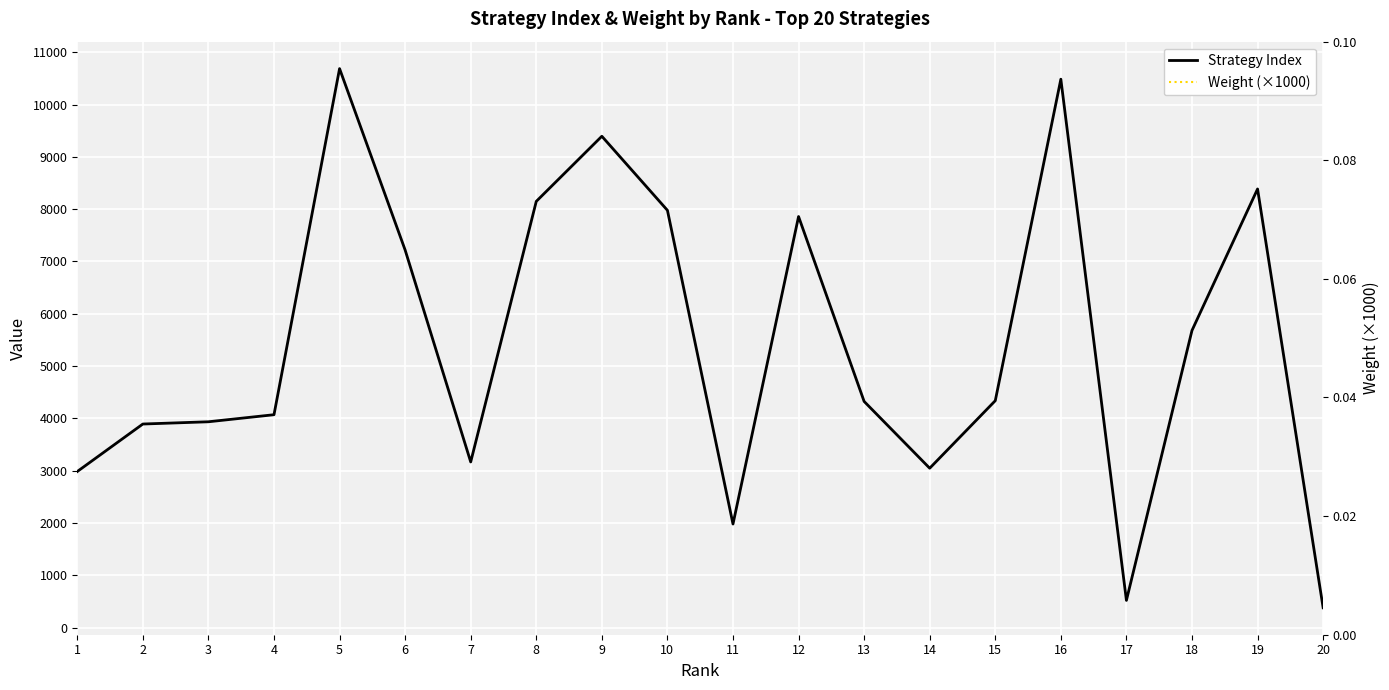

Rank the series by their maximum value, from highest to lowest.

Strategy Index, Weight (×1000)